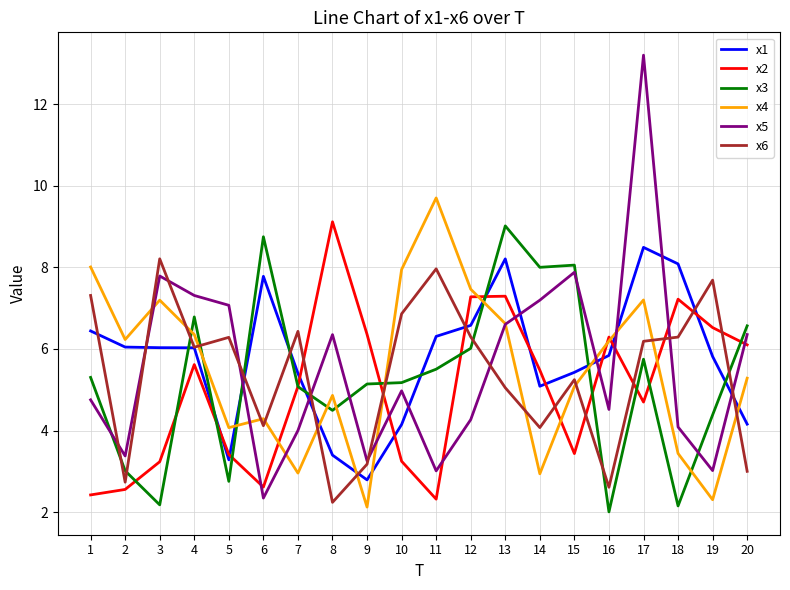

Which series has the largest range (max minus min)?

x5